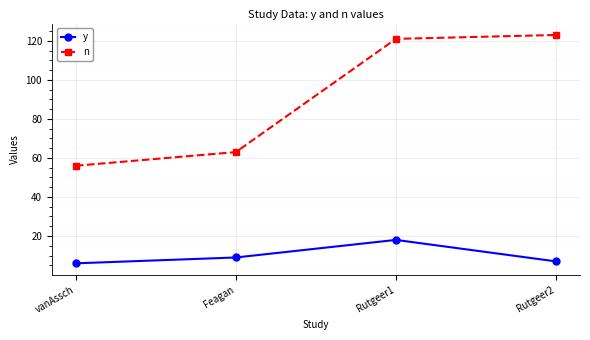

True or false: n has a value of 123 at Rutgeer2.

True